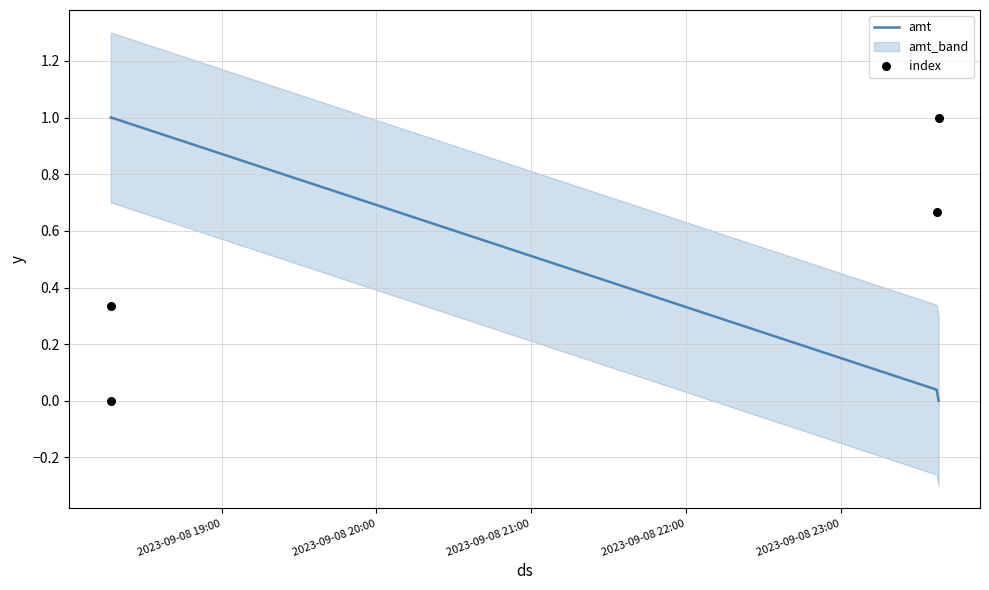

True or false: amt has more than 2 points higher than both neighbors.

False